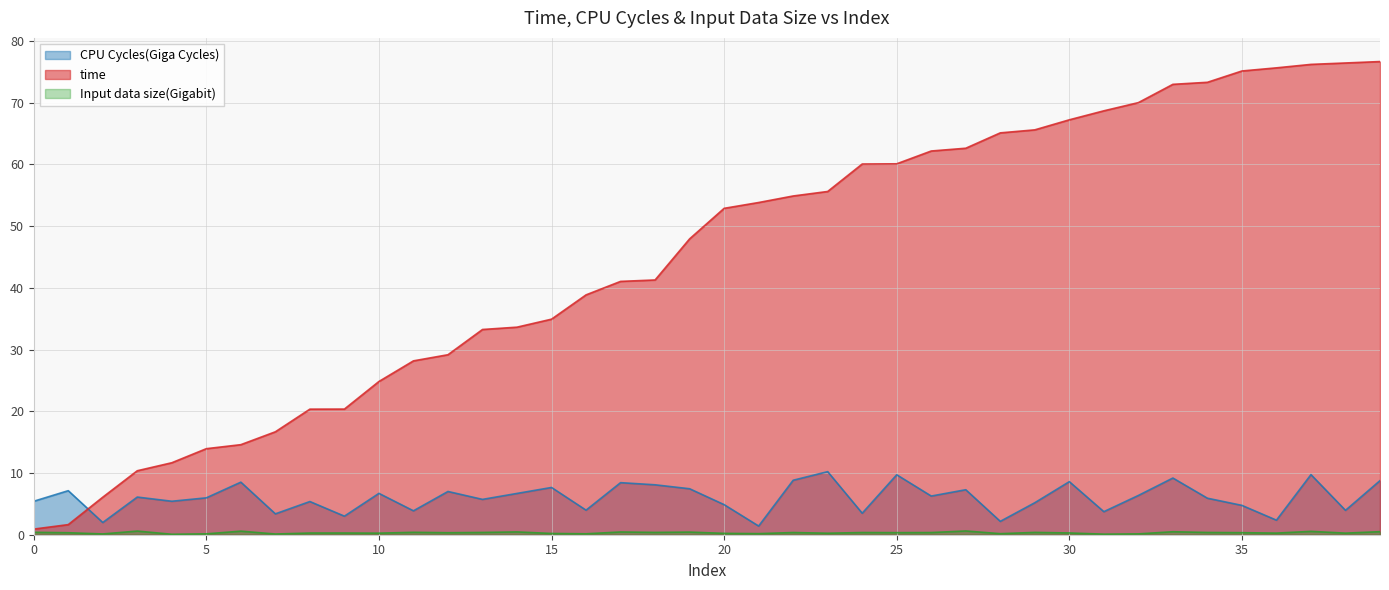

True or false: CPU Cycles(Giga Cycles) and Input data size(Gigabit) intersect in this chart.

False